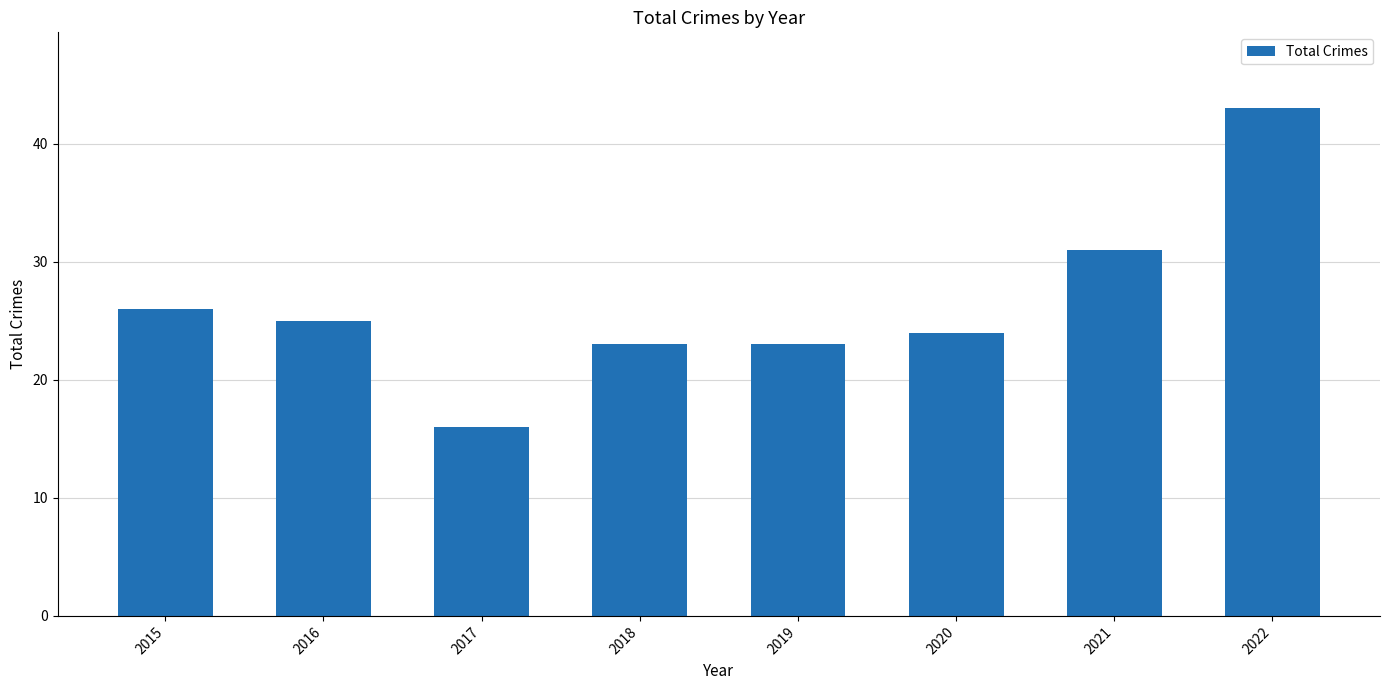

Which label corresponds to the smallest value in the chart?

2017